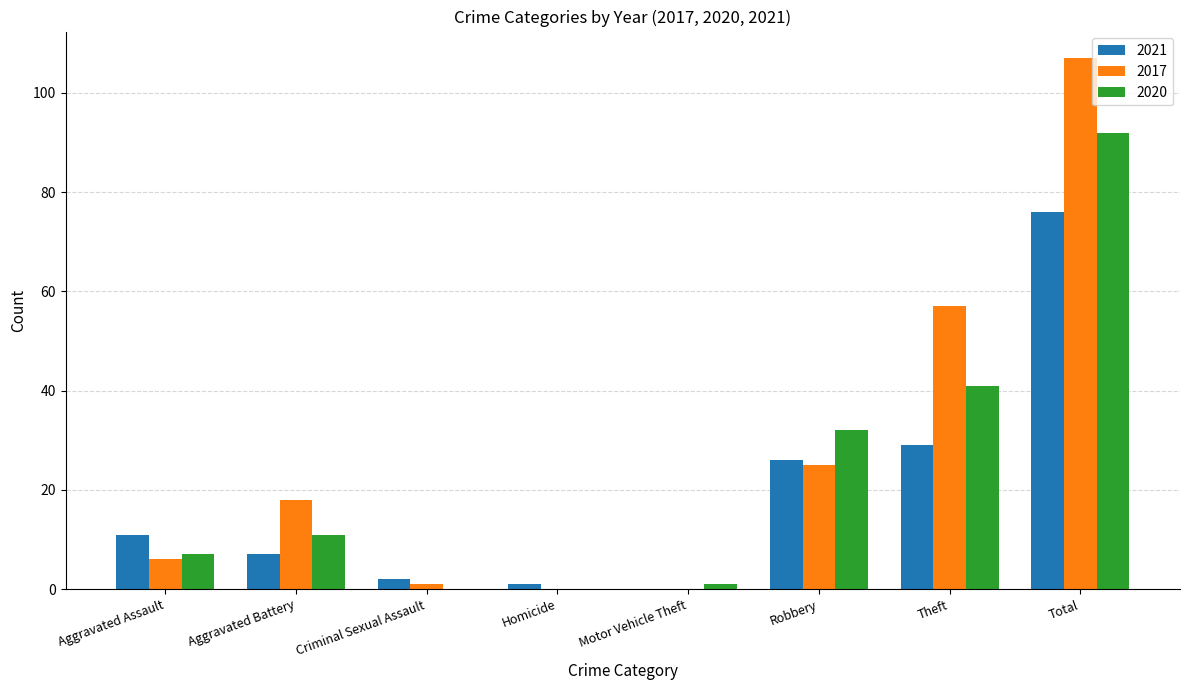

Reading right to left, transcribe all the data shown in this chart.

2021: Total=76	Theft=29	Robbery=26	Motor Vehicle Theft=0	Homicide=1	Criminal Sexual Assault=2	Aggravated Battery=7	Aggravated Assault=11
2017: Total=107	Theft=57	Robbery=25	Motor Vehicle Theft=0	Homicide=0	Criminal Sexual Assault=1	Aggravated Battery=18	Aggravated Assault=6
2020: Total=92	Theft=41	Robbery=32	Motor Vehicle Theft=1	Homicide=0	Criminal Sexual Assault=0	Aggravated Battery=11	Aggravated Assault=7